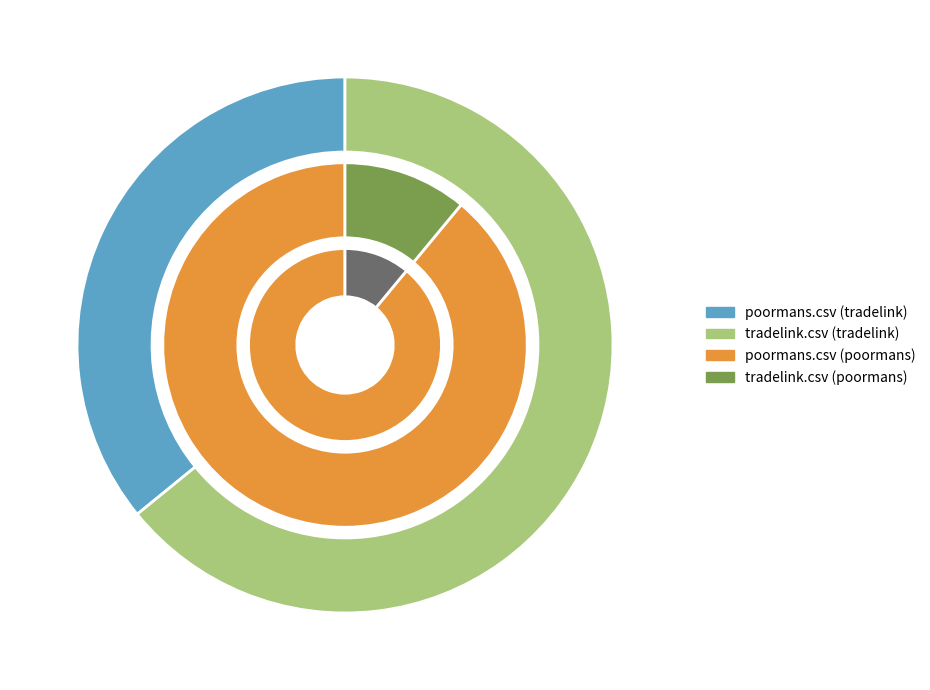

What percentage is the tradelink.csv slice, to the nearest percent?

11%